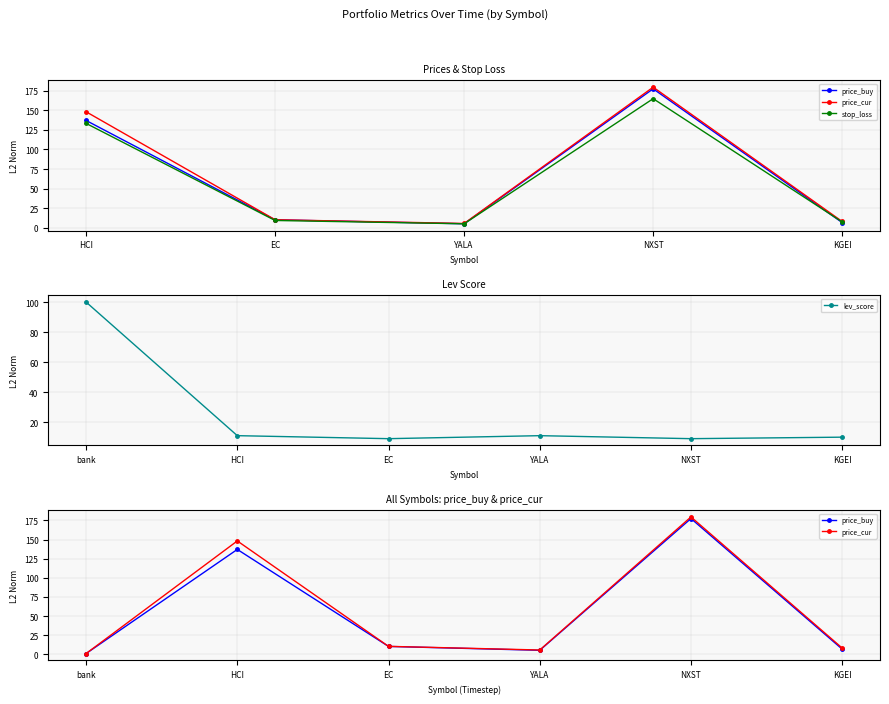

Does the chart display data point markers on the line(s)?

Yes